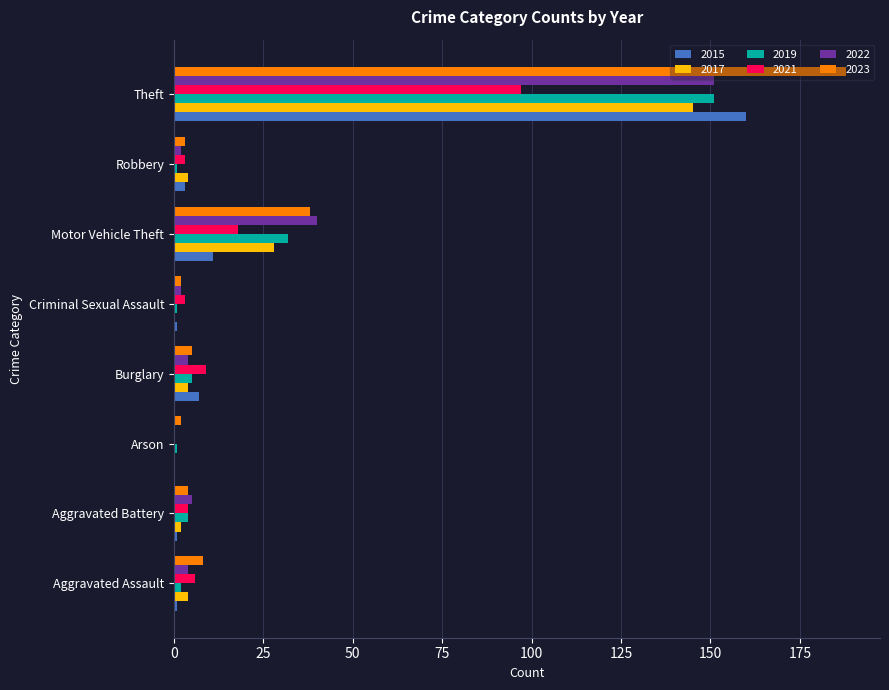

At which label is 2015 closest to 80?

Motor Vehicle Theft